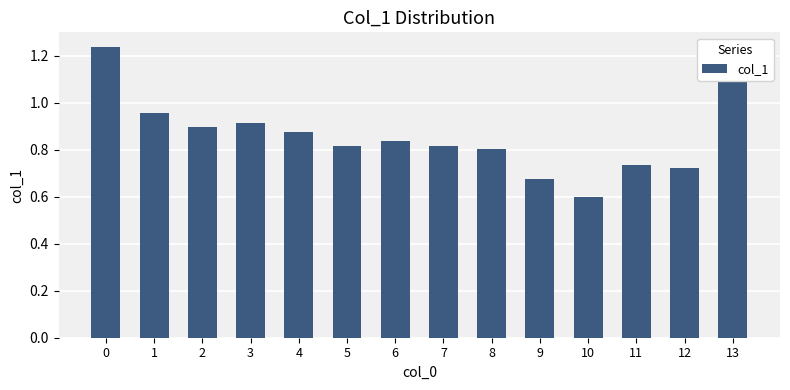

The chart shows a value of 1.1 at 9. True or false?

False